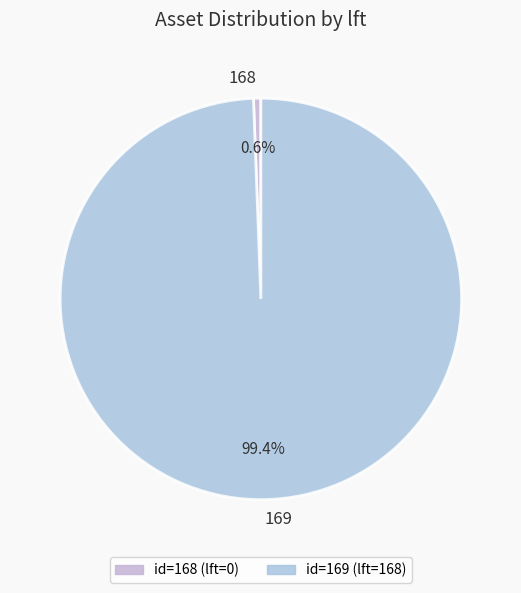

To the nearest percent, what is the difference between the 168 and 169 slice percentages?

99%